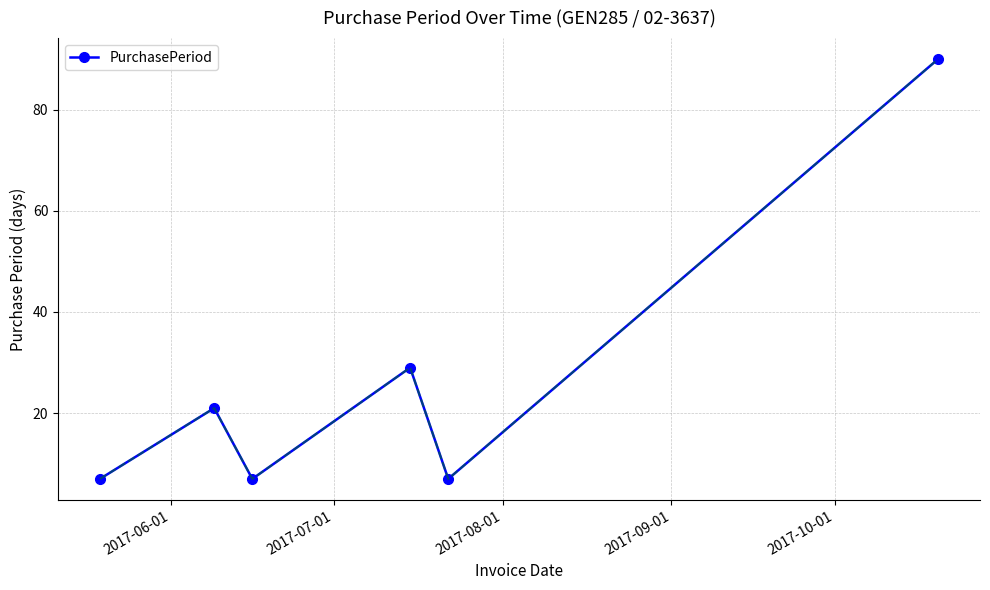

Count the number of categories in the chart.

6